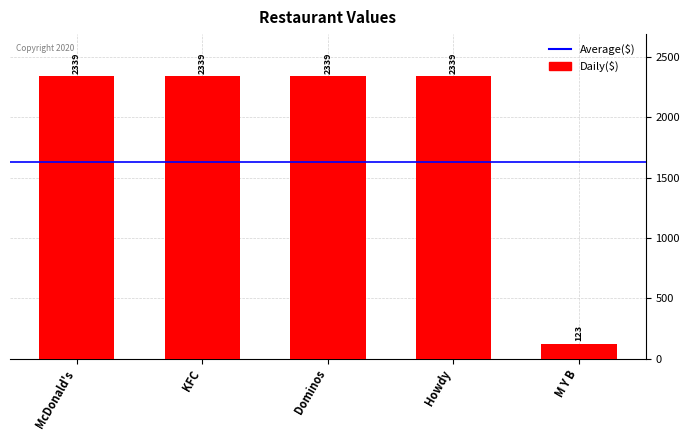

What is the greatest value displayed?

2339